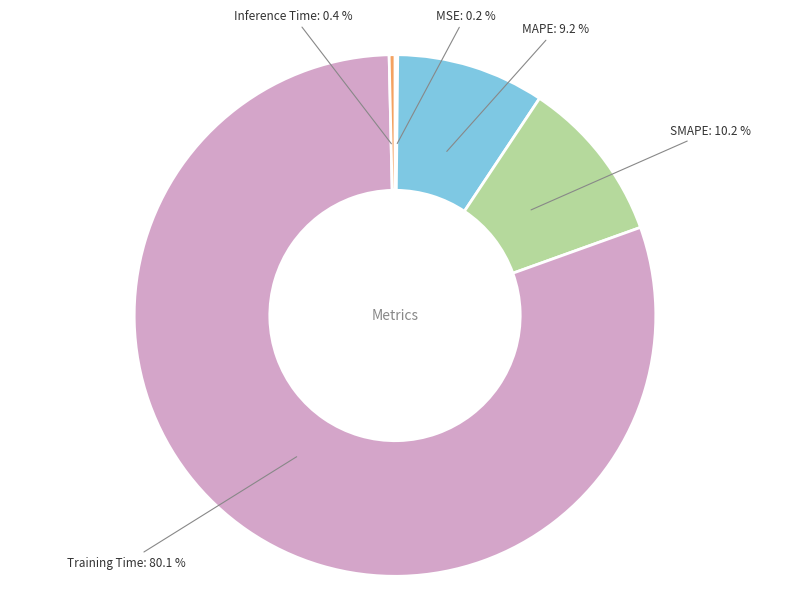

What is the majority slice?

Training Time